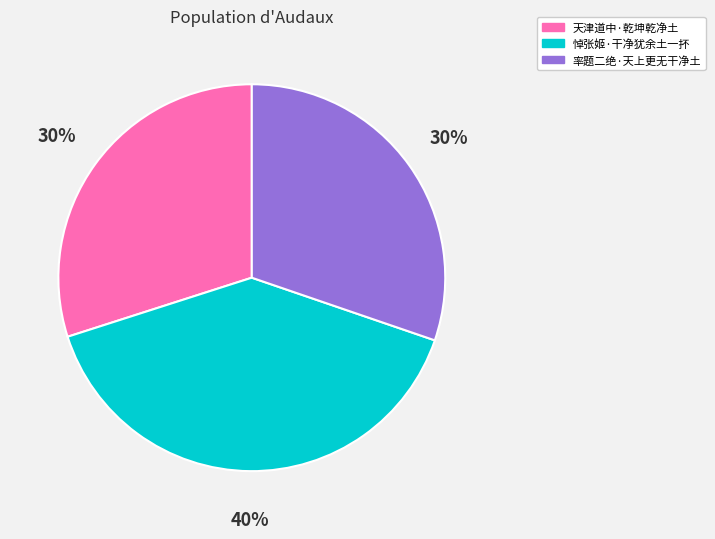

Approximately how many times larger is the value at 悼张姬·干净犹余土一抔 compared to 天津道中·乾坤乾净土?

1.3